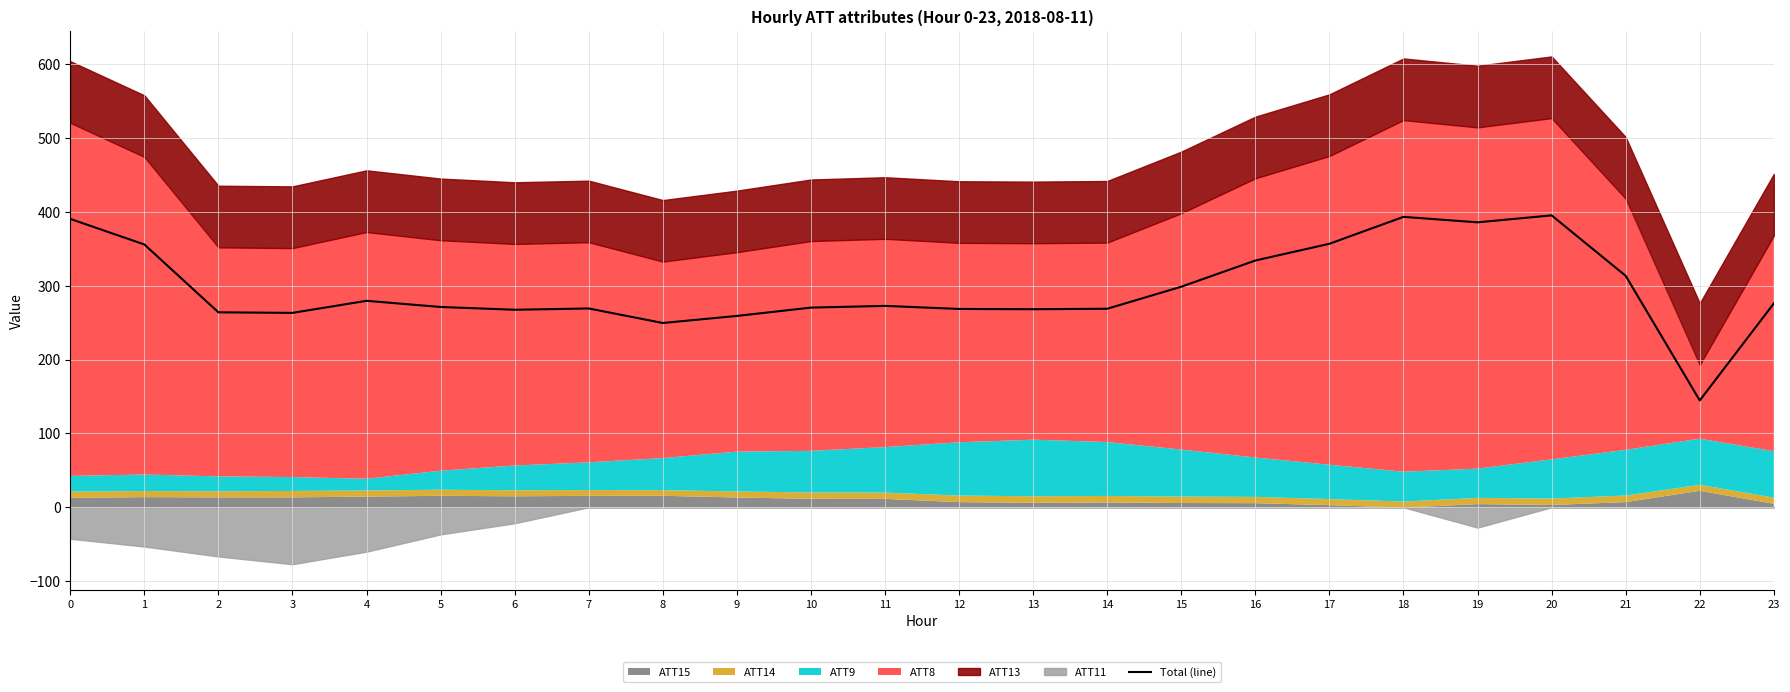

Where is the first local minimum?

3